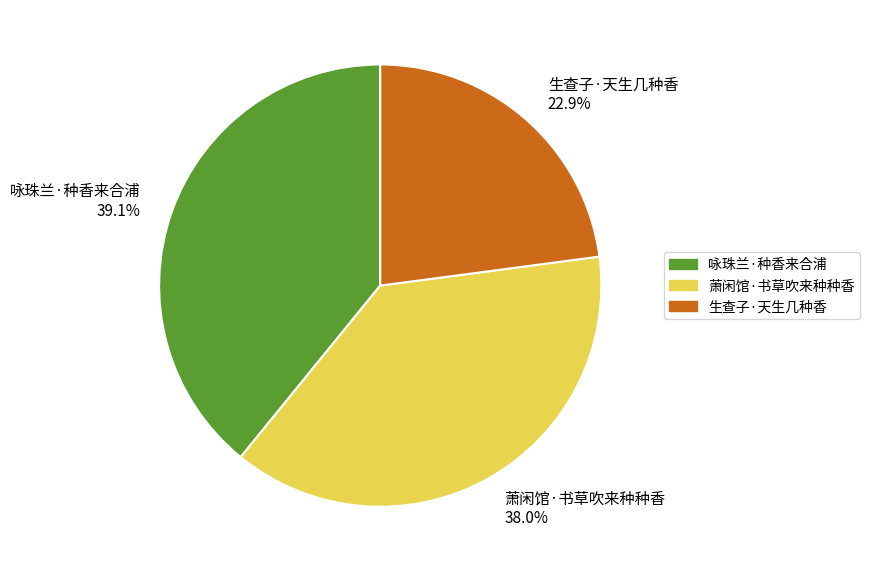

Rank the categories by value from lowest to highest.

生查子·天生几种香, 萧闲馆·书草吹来种种香, 咏珠兰·种香来合浦